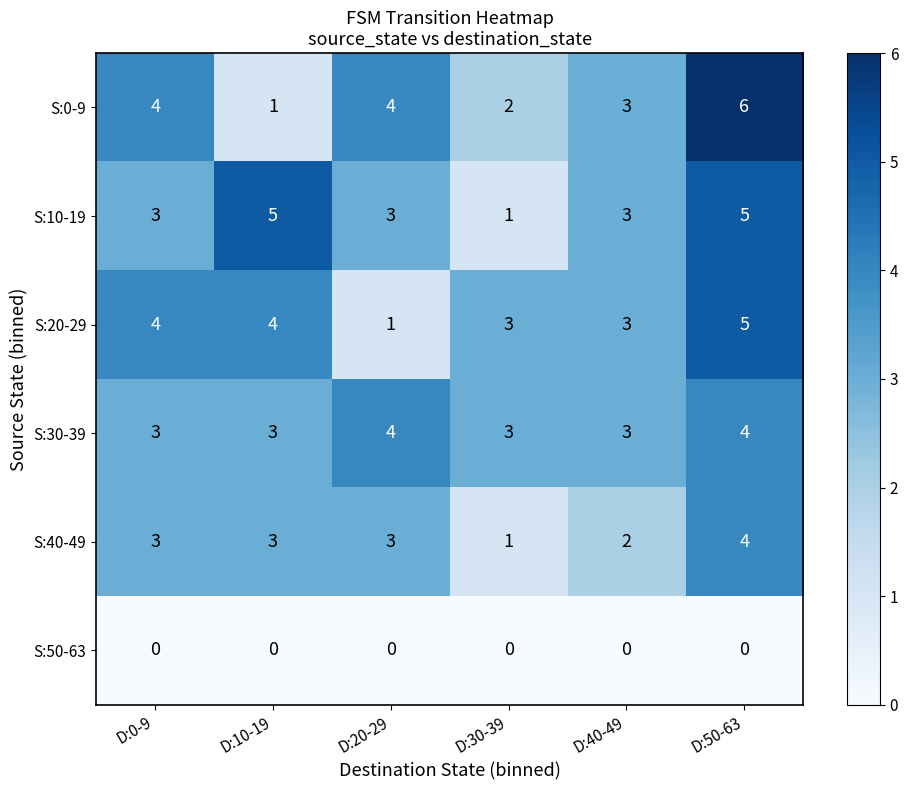

Where is S:40-49 nearest to the value 2?

D:40-49